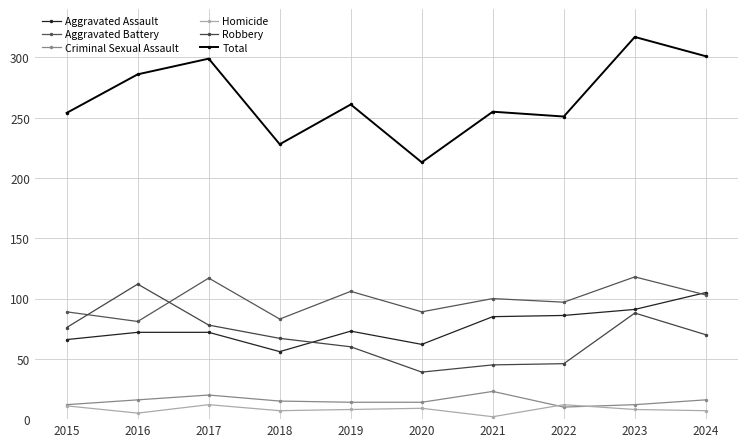

Rank the categories by Aggravated Assault value from lowest to highest.

2018, 2020, 2015, 2016, 2017, 2019, 2021, 2022, 2023, 2024